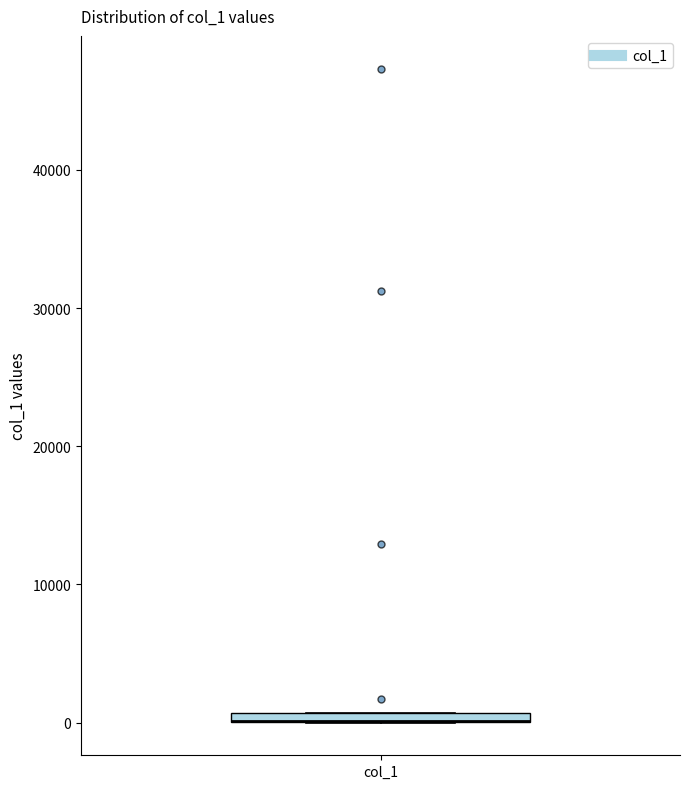

Where is the lower edge of the box for col_1 on the y-axis? The values are not printed on the chart, so give them approximately, as read against the axis.

0